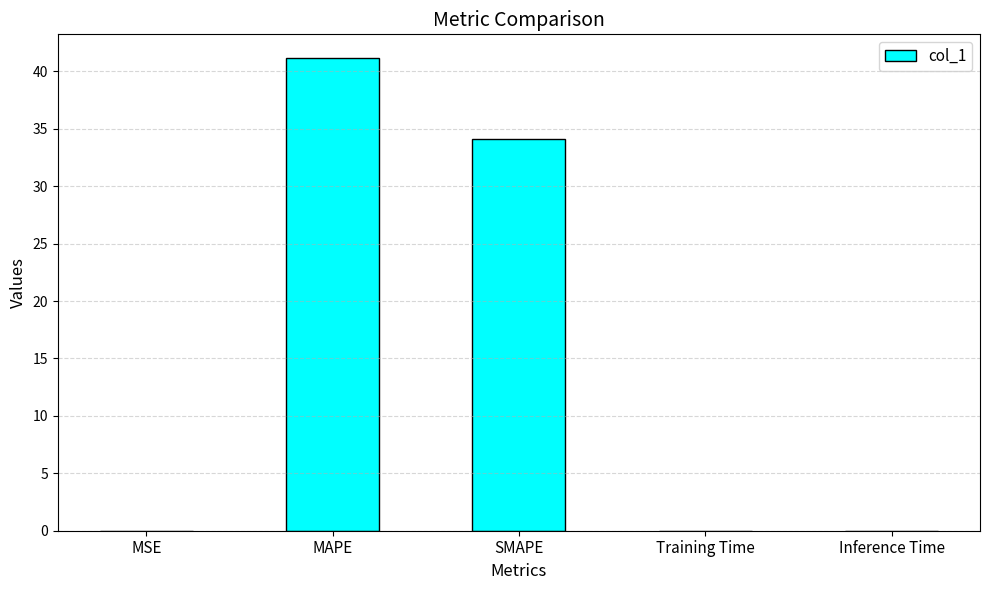

What is the sum of all values?

75.3